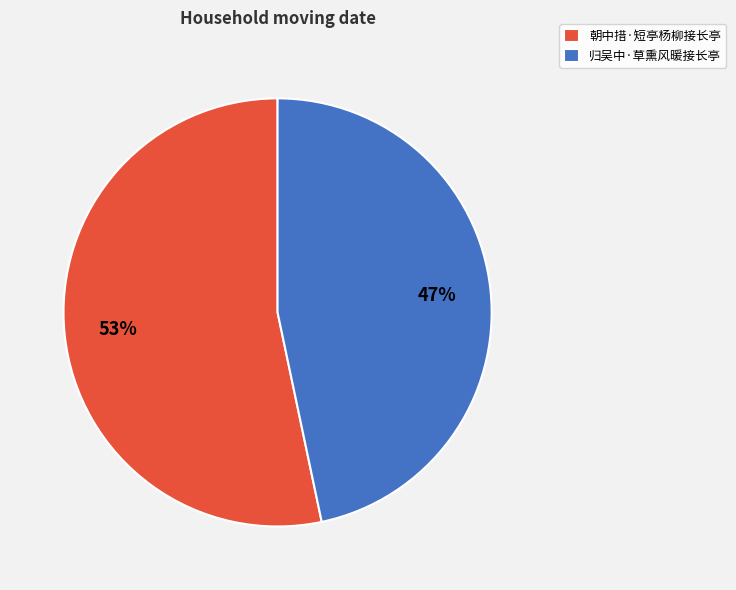

How many segments does this pie chart have?

2